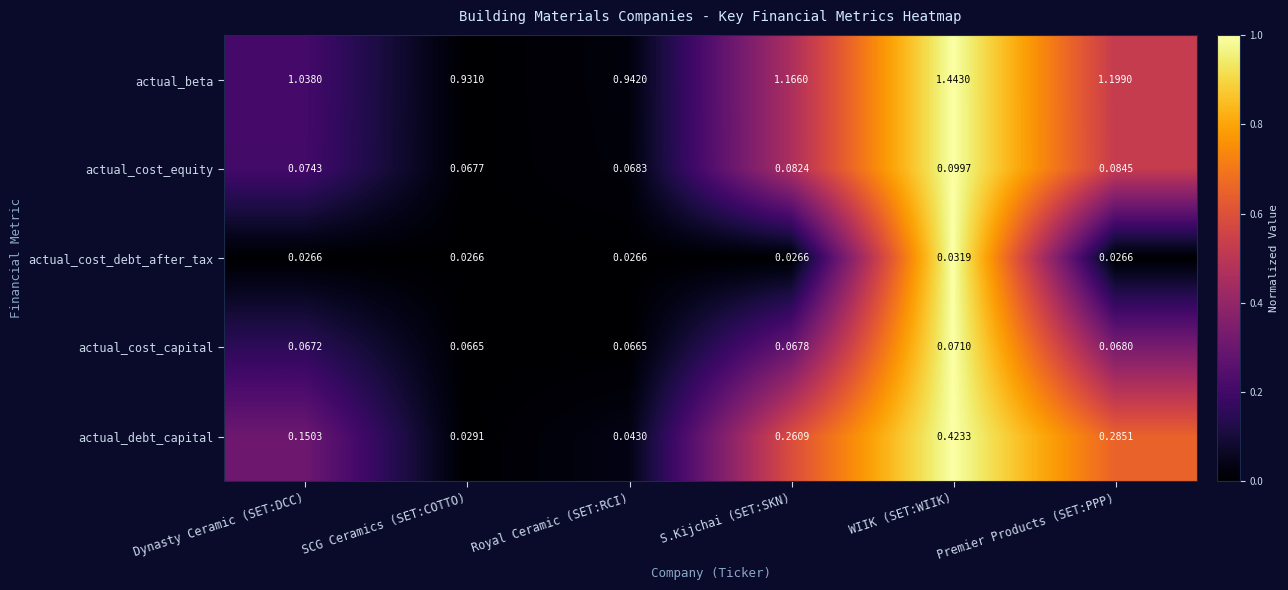

At WIIK (SET:WIIK), list the series in order from smallest to largest.

actual_cost_debt_after_tax, actual_cost_capital, actual_cost_equity, actual_debt_capital, actual_beta